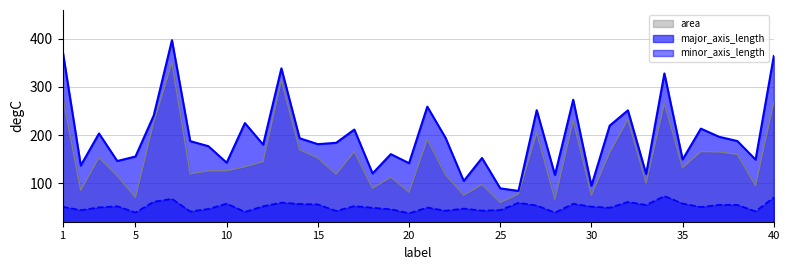

What is the total value across all series at 17?

429.7